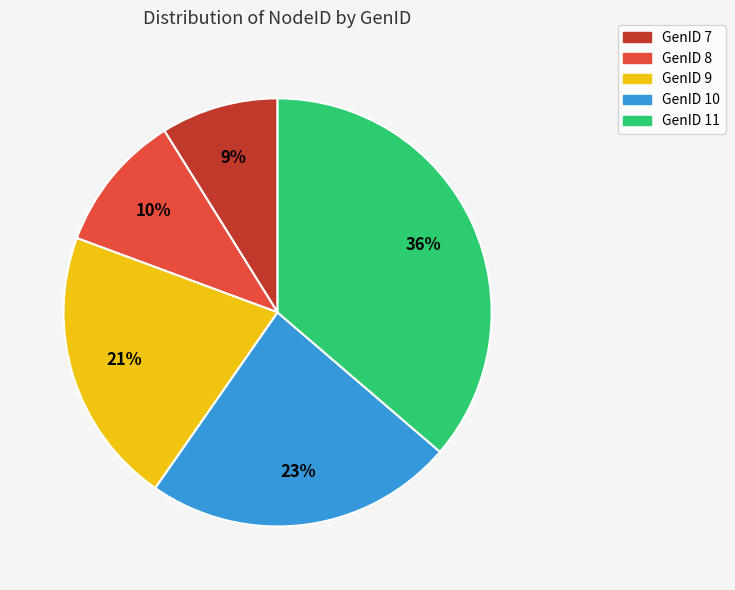

To the nearest percent, what is the average slice percentage?

20%